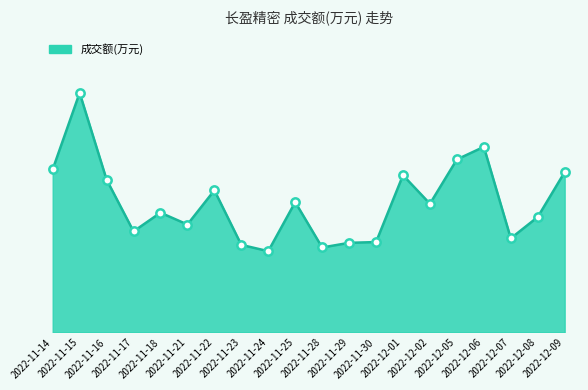

Between 2022-12-05 and 2022-12-06, which is larger?

2022-12-06